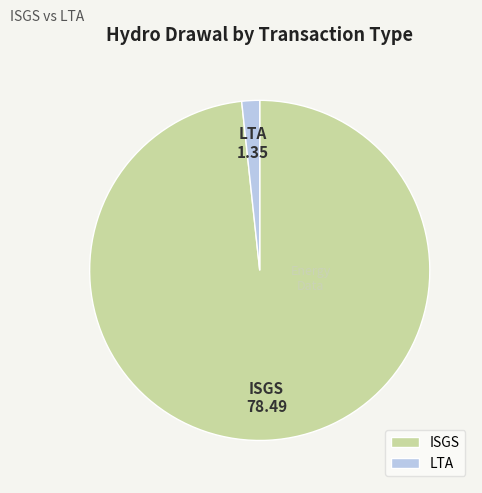

Do LTA and ISGS together represent more than half of the pie?

Yes